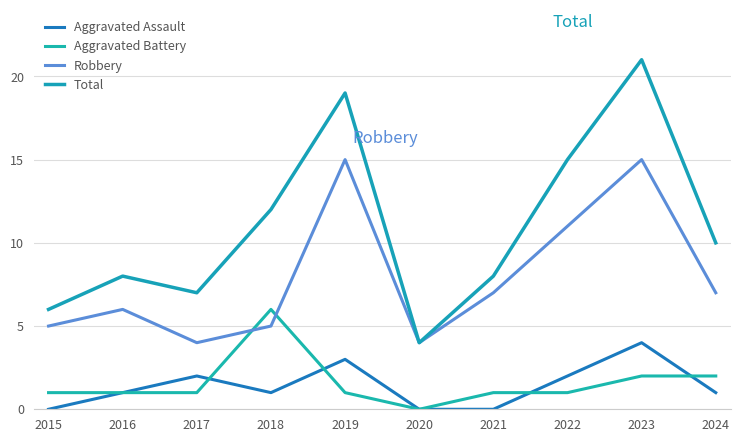

The value of Robbery at 2021 is 7. True or false?

True